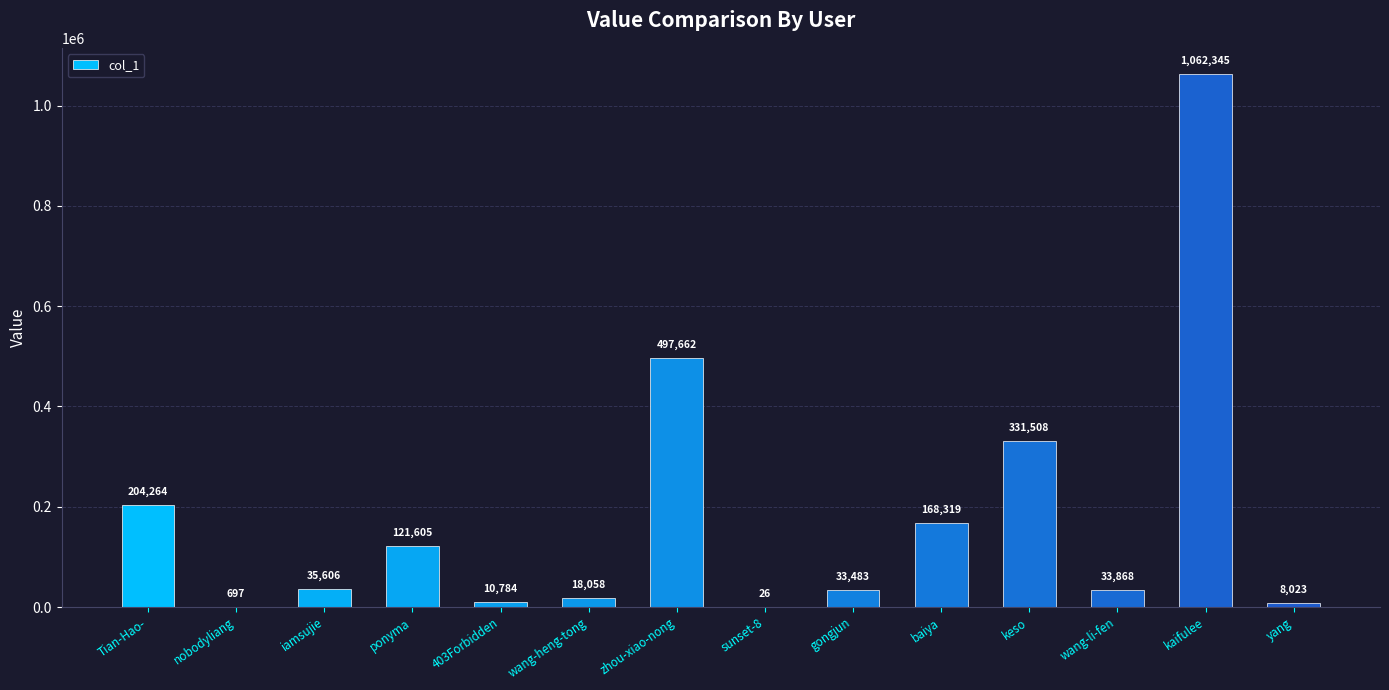

What is the change in value from Tian-Hao- to iamsujie?

-168658